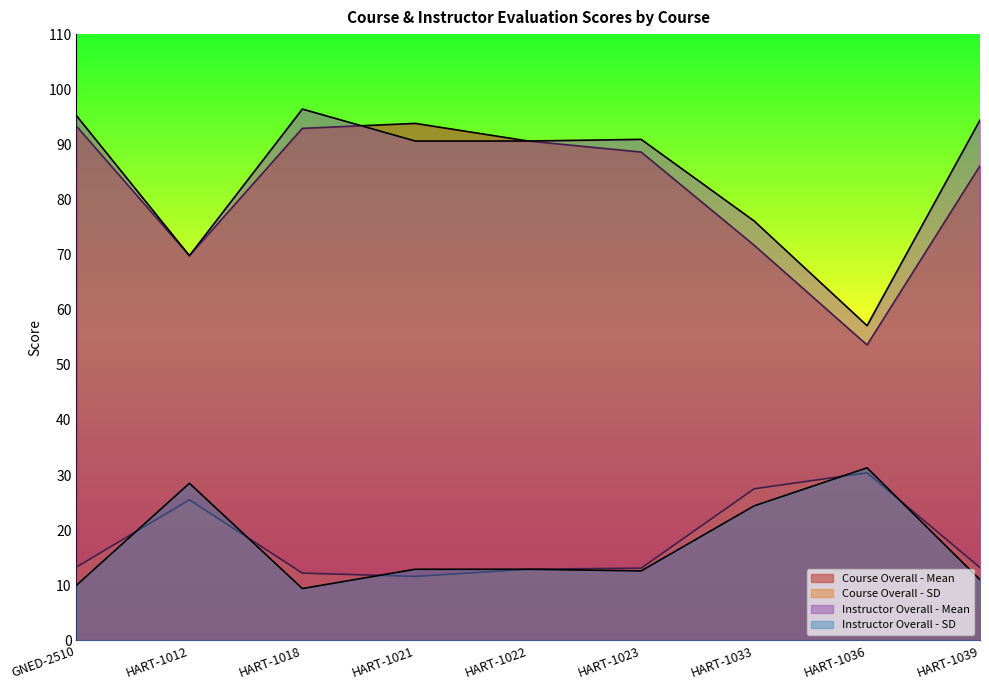

What is the minimum value for Instructor Overall - Mean?

57.1